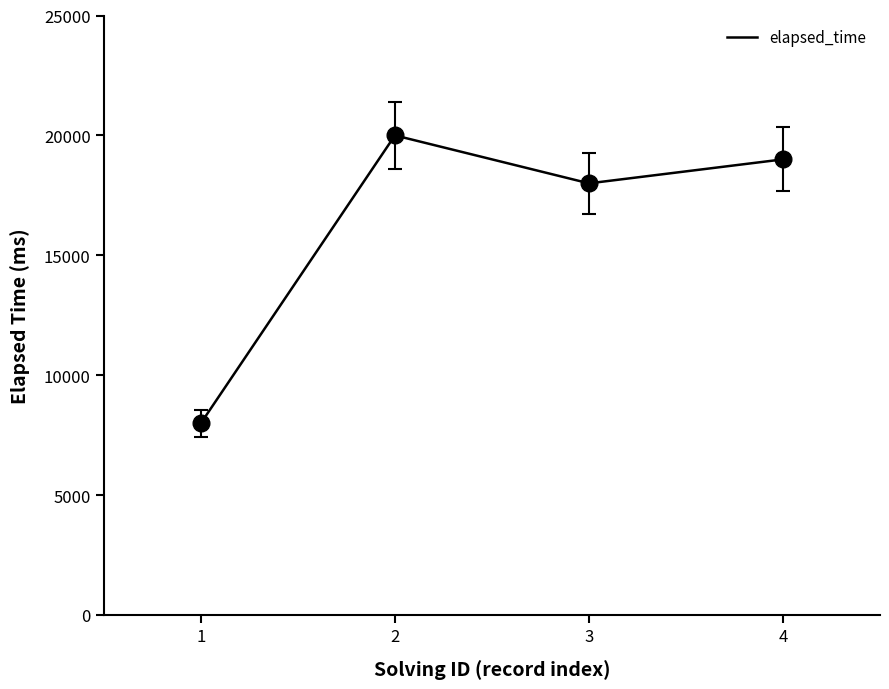

Read the value at 2, to the nearest 10.

20000